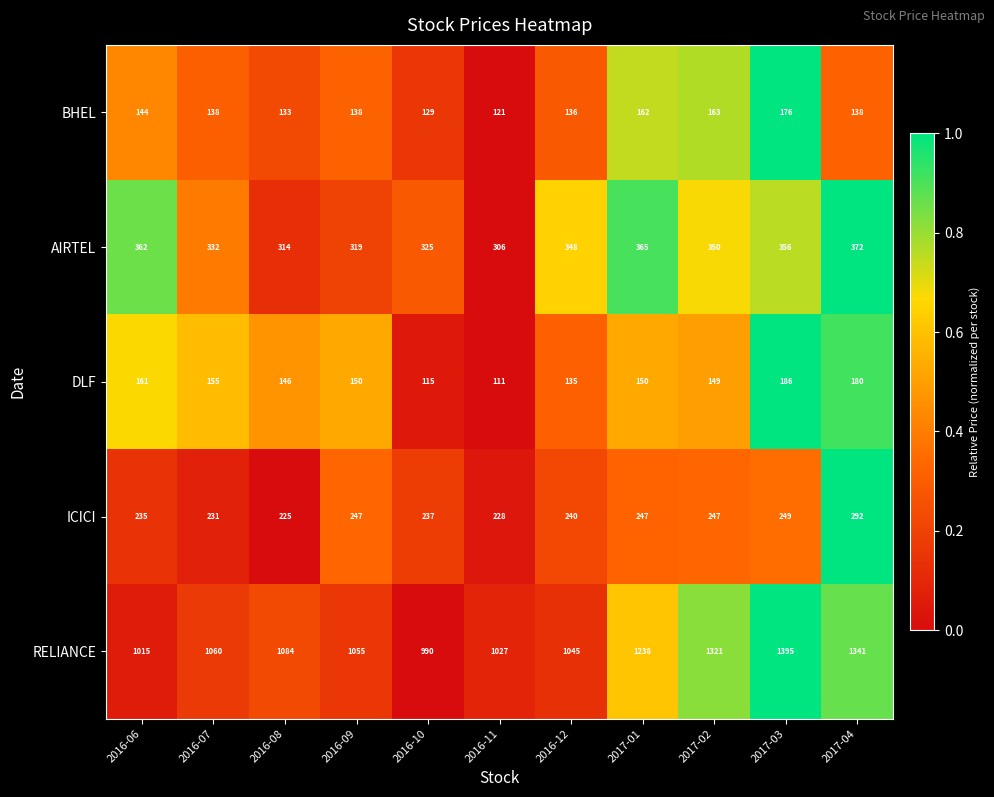

What is the difference between the RELIANCE values at 2016-06 and 2017-02?

306